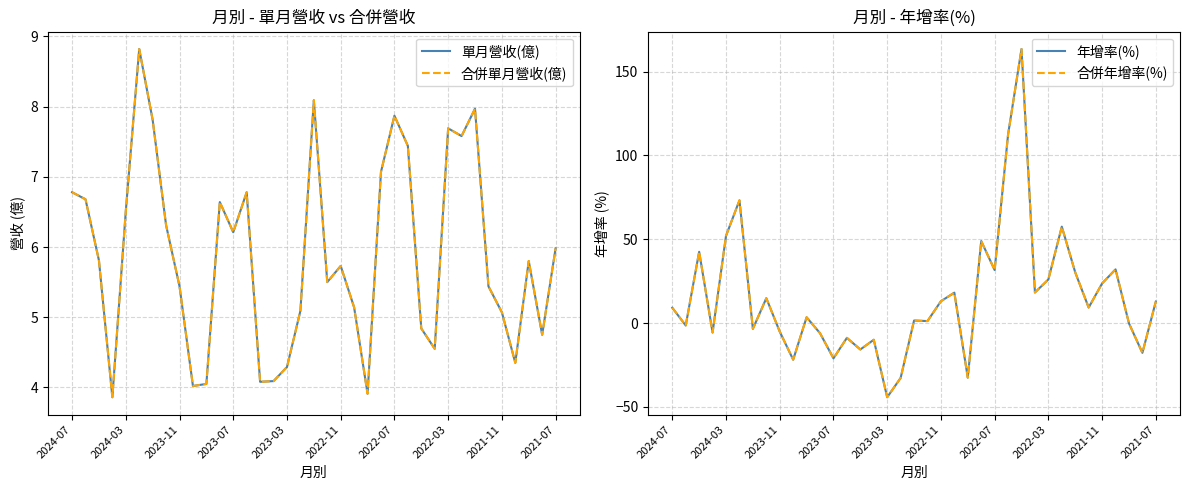

Reading left to right, transcribe all the data shown in this chart.

單月營收(億): 6.8	6.7	5.8	3.9	6.5	8.8	7.8	6.3	5.4	4.0	4.0	6.6	6.2	6.8	4.1	4.1	4.3	5.1	8.1	5.5	5.7	5.1	3.9	7.1	7.9	7.4	4.8	4.5	7.7	7.6	8.0	5.4	5.1	4.3	5.8	4.8	6.0
合併單月營收(億): 6.8	6.7	5.8	3.9	6.5	8.8	7.8	6.3	5.4	4.0	4.0	6.6	6.2	6.8	4.1	4.1	4.3	5.1	8.1	5.5	5.7	5.1	3.9	7.1	7.9	7.4	4.8	4.5	7.7	7.6	8.0	5.4	5.1	4.3	5.8	4.8	6.0
年增率(%): 9.1	-1.5	42.5	-5.7	52.0	73.2	-3.5	14.8	-5.1	-21.9	3.4	-6.1	-21.1	-8.9	-15.8	-10.0	-44.3	-32.8	1.5	1.1	13.0	18.1	-32.6	48.9	31.6	112.5	163.5	18.2	26.0	57.5	30.2	9.2	23.6	32.0	-0.2	-17.8	12.8
合併年增率(%): 9.1	-1.5	42.5	-5.7	52.0	73.2	-3.5	14.8	-5.1	-21.9	3.4	-6.1	-21.1	-8.9	-15.8	-10.0	-44.3	-32.8	1.5	1.1	13.0	18.1	-32.6	48.9	31.6	112.5	163.5	18.2	26.0	57.5	30.2	9.2	23.6	32.0	-0.2	-17.8	12.8